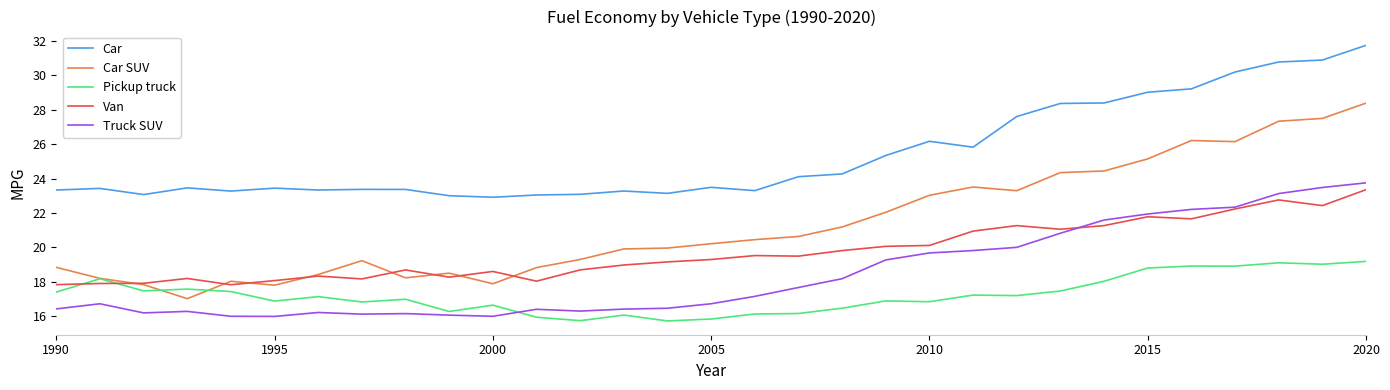

Which series has the widest spread of values?

Car SUV